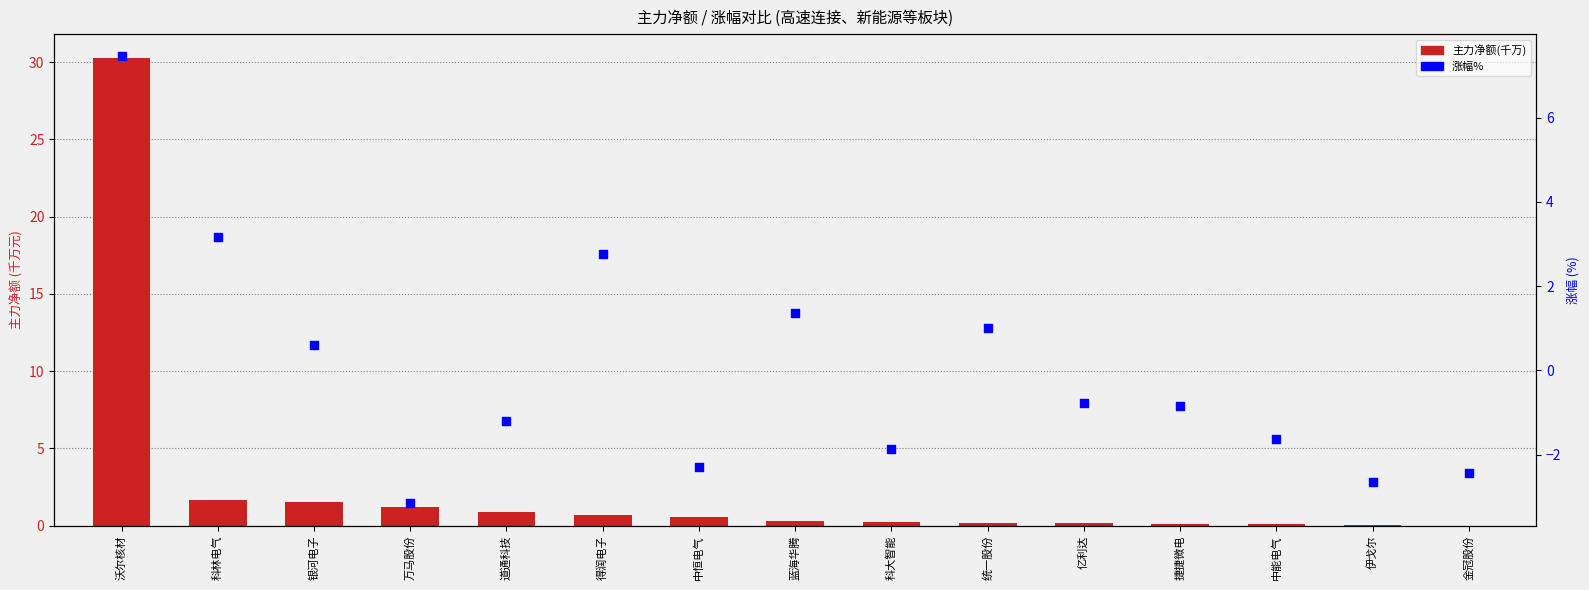

Which series reaches the maximum Y coordinate?

主力净额(千万)